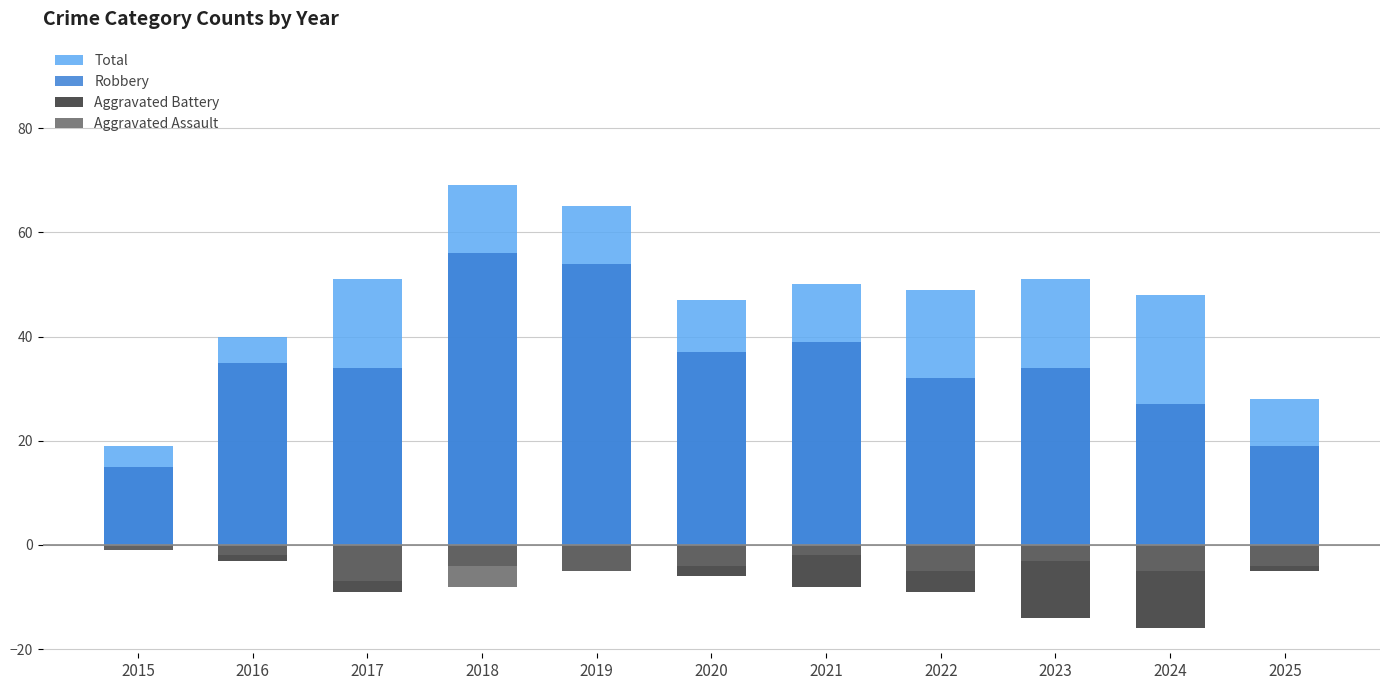

Which series changed the most between 2018 and 2019?

Total